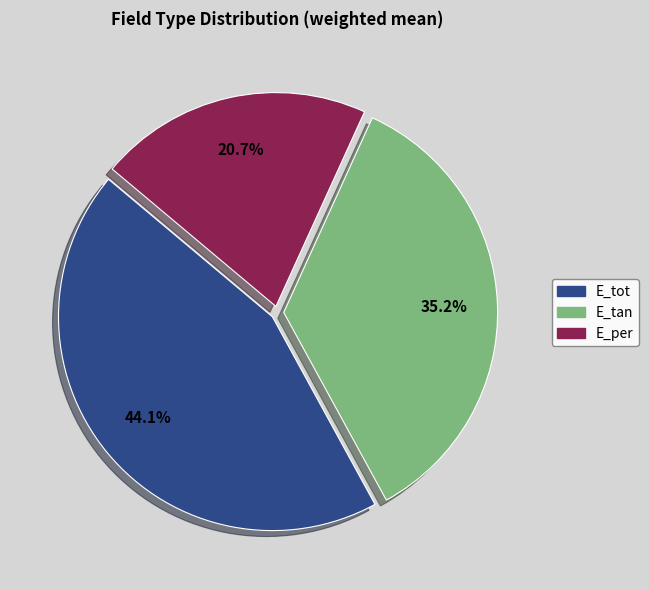

To the nearest percent, what percentage of the pie is E_per?

21%